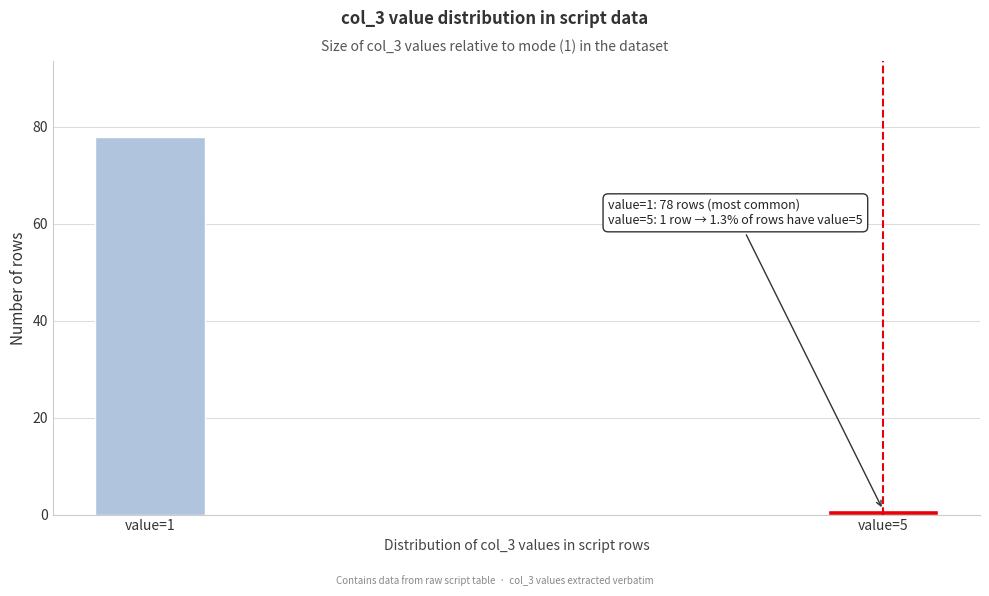

Reading right to left, what are all the values shown in this chart?

value=5=1	value=1=78